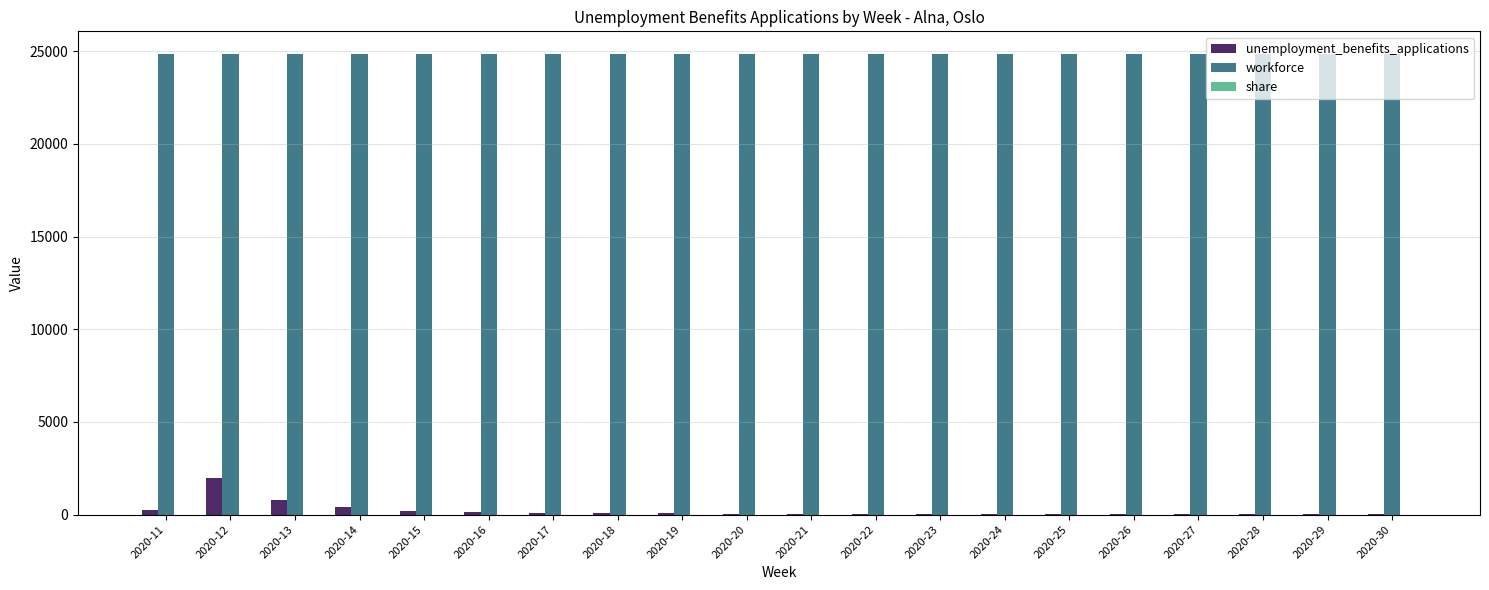

Is it true that unemployment_benefits_applications equals 763.0 at 2020-13?

True